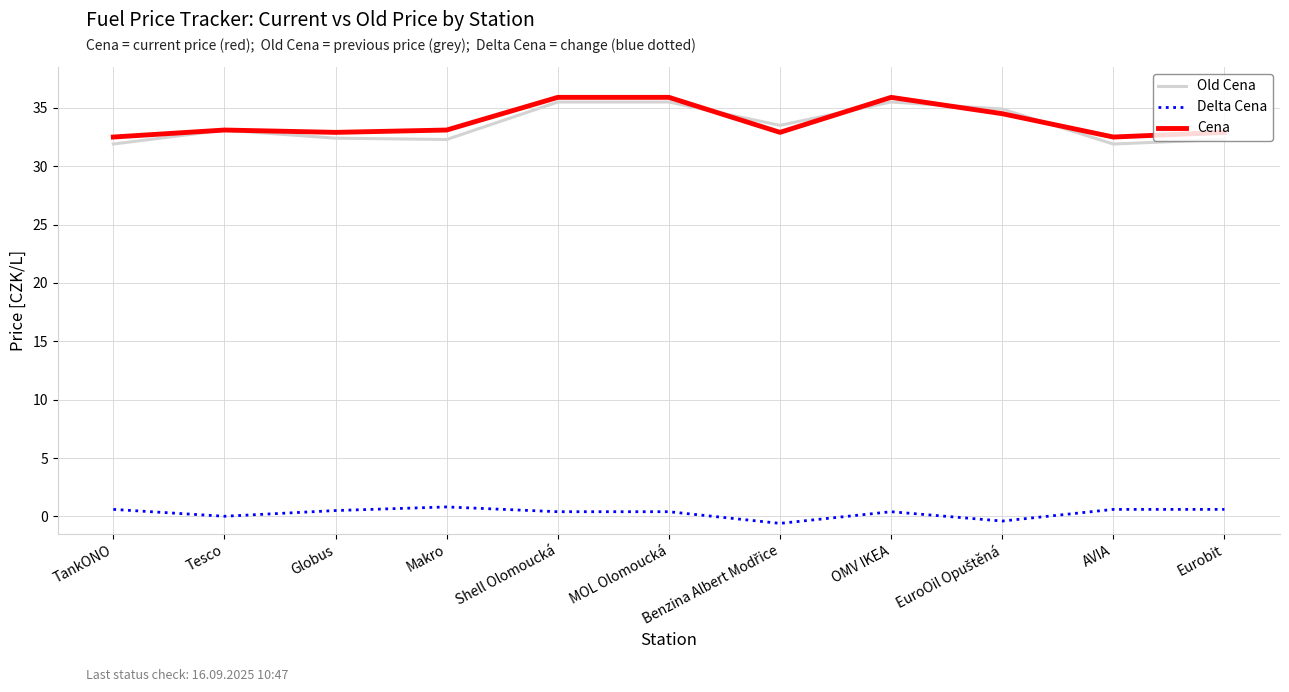

True or false: Delta Cena and Cena cross at least once.

False